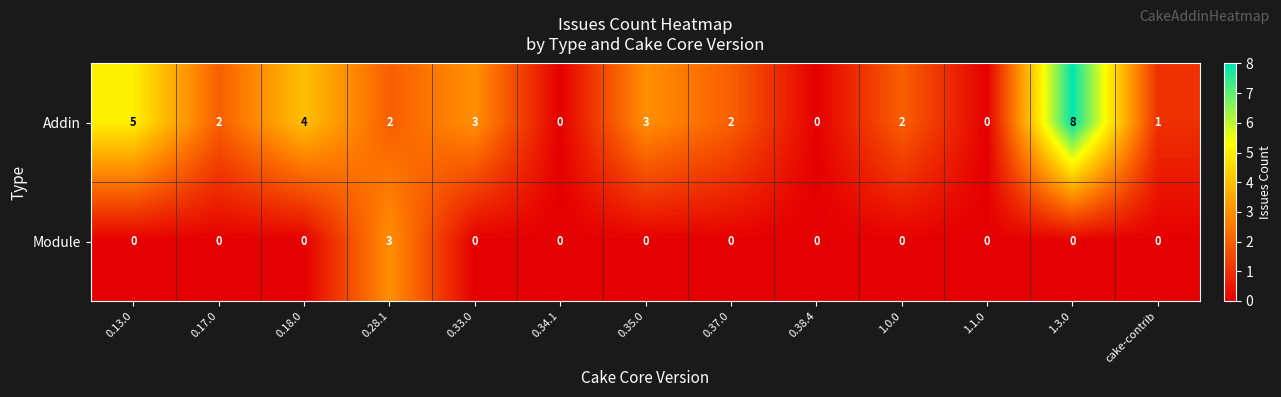

What is the spread (max minus min) of values at 0.18.0?

4